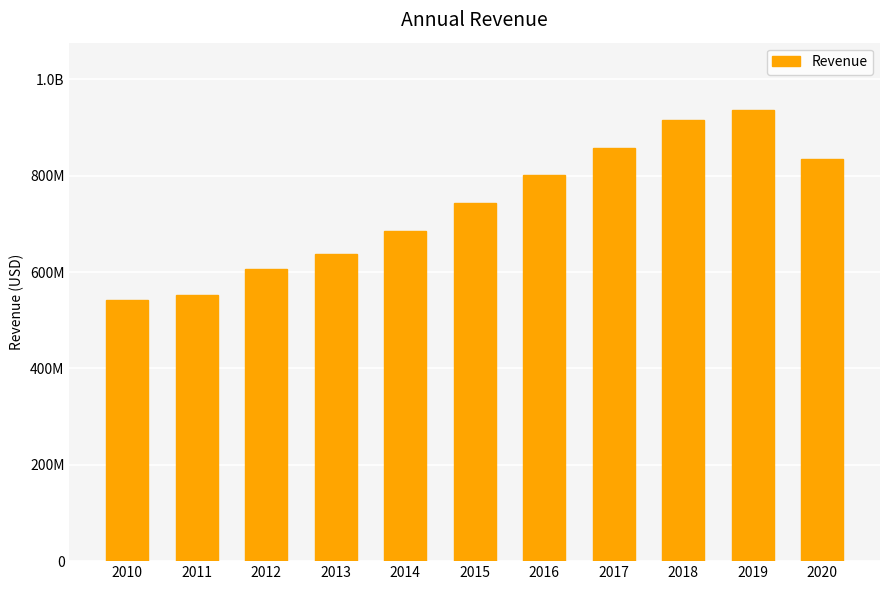

Are the bars horizontal?

No